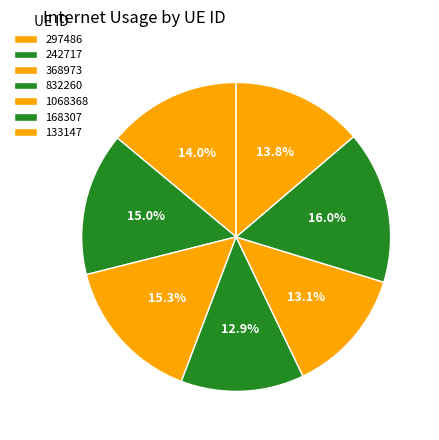

Which category has the smallest portion of the pie?

832260